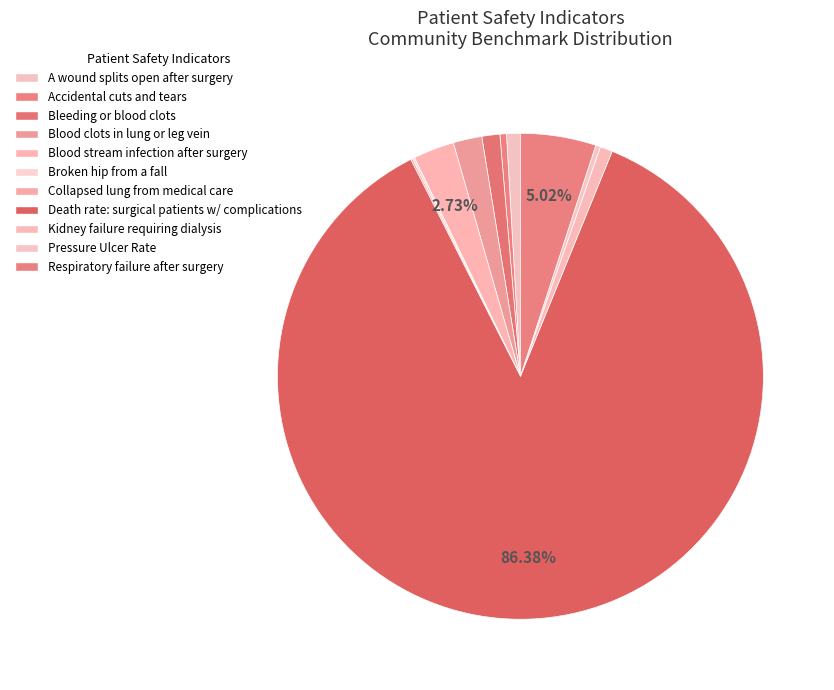

Is there a majority slice in this chart?

Yes